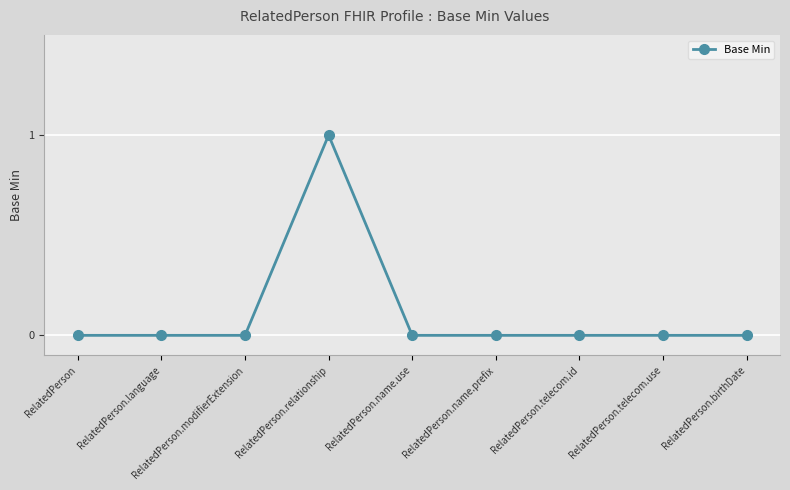

What position from the right is RelatedPerson.birthDate?

1